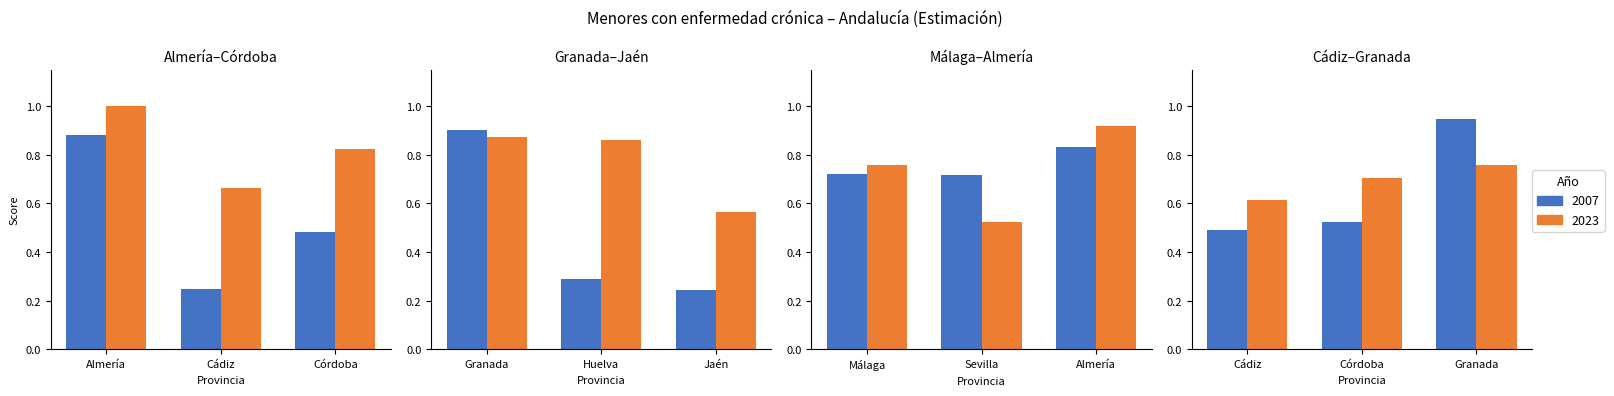

At which category is the sum across all series the highest?

Almería